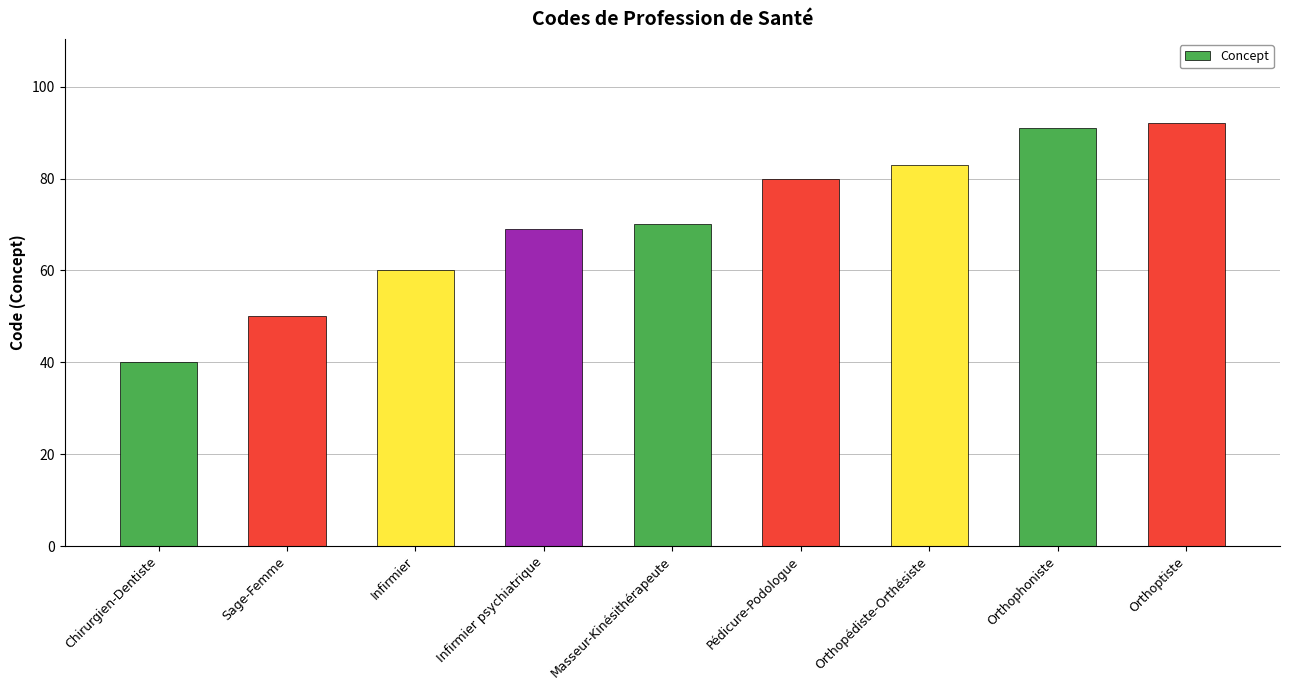

How many distinct data groups are displayed?

1